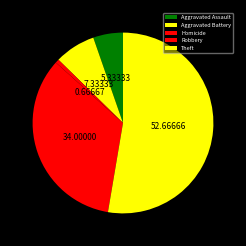

Which category has the biggest portion of the pie?

Theft